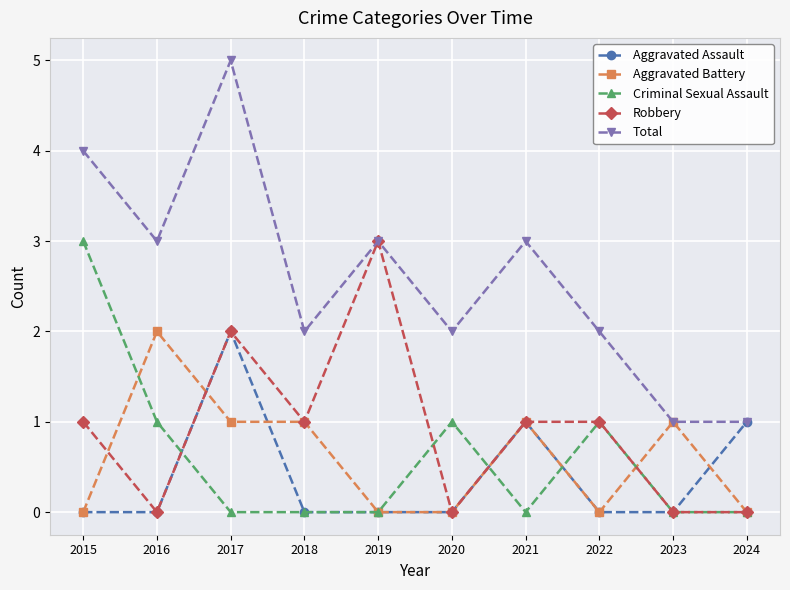

Which series has the largest total across all categories?

Total